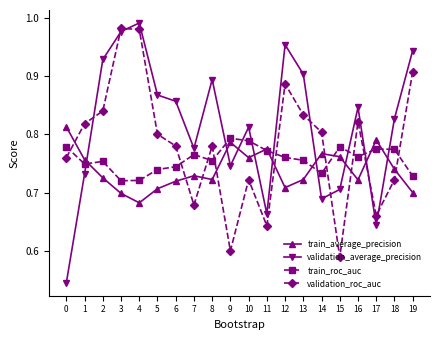

How many train_roc_auc values are between 0 and 1?

20